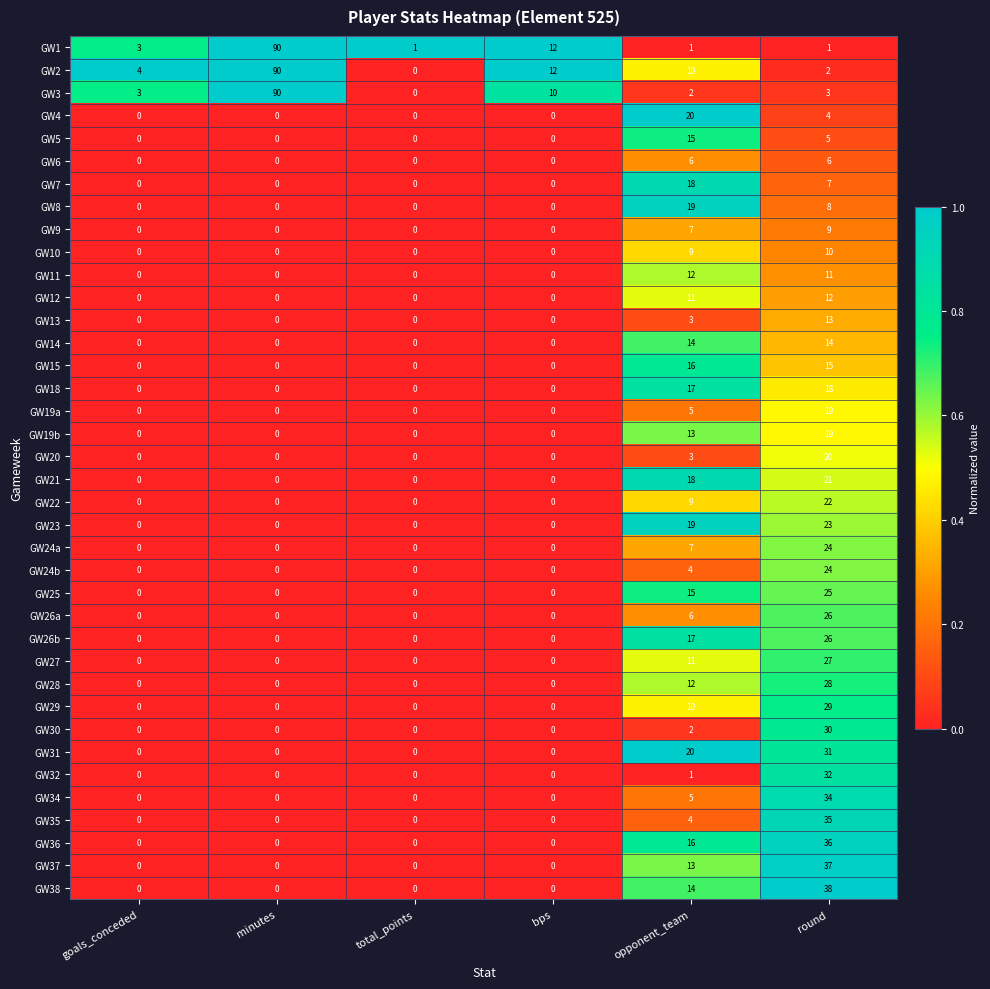

What is the difference between the GW26a values at bps and round?

26